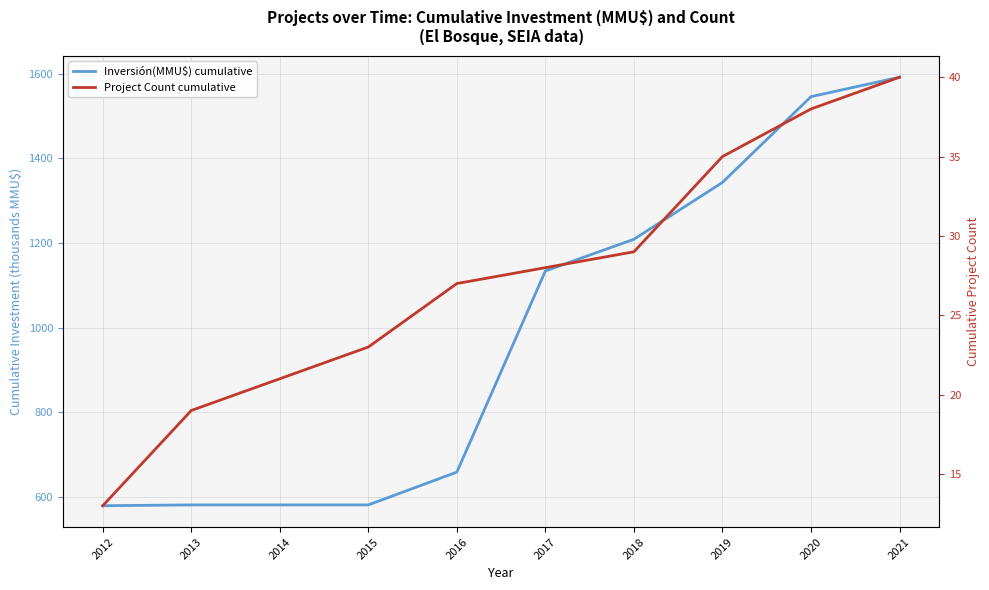

Which series has the widest spread of values?

Inversión(MMU$) cumulative